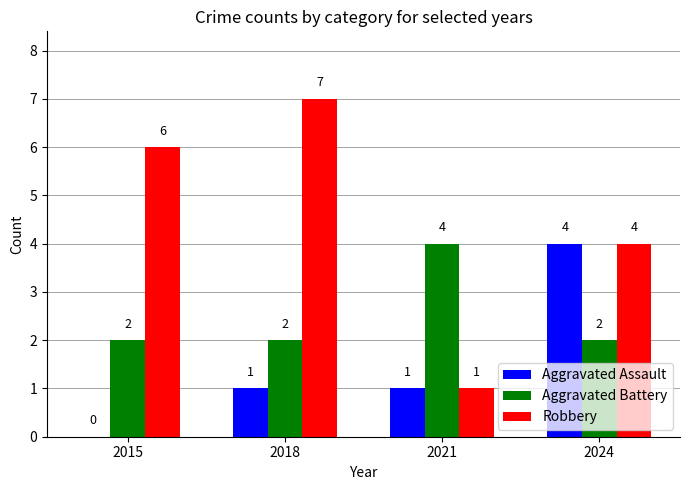

How many groups of bars are there?

4